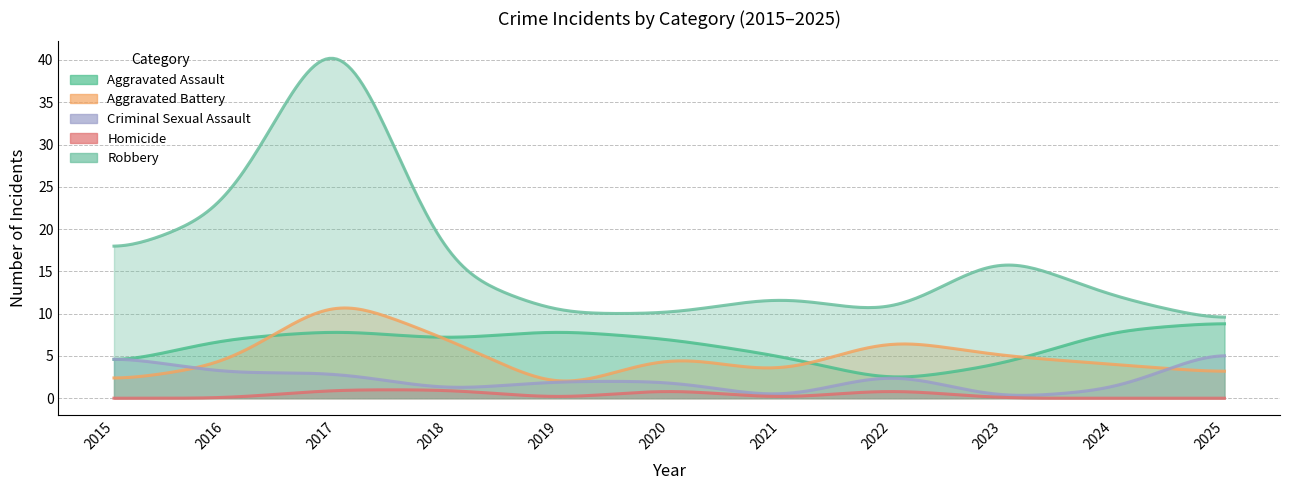

True or false: Homicide and Aggravated Battery intersect in this chart.

False